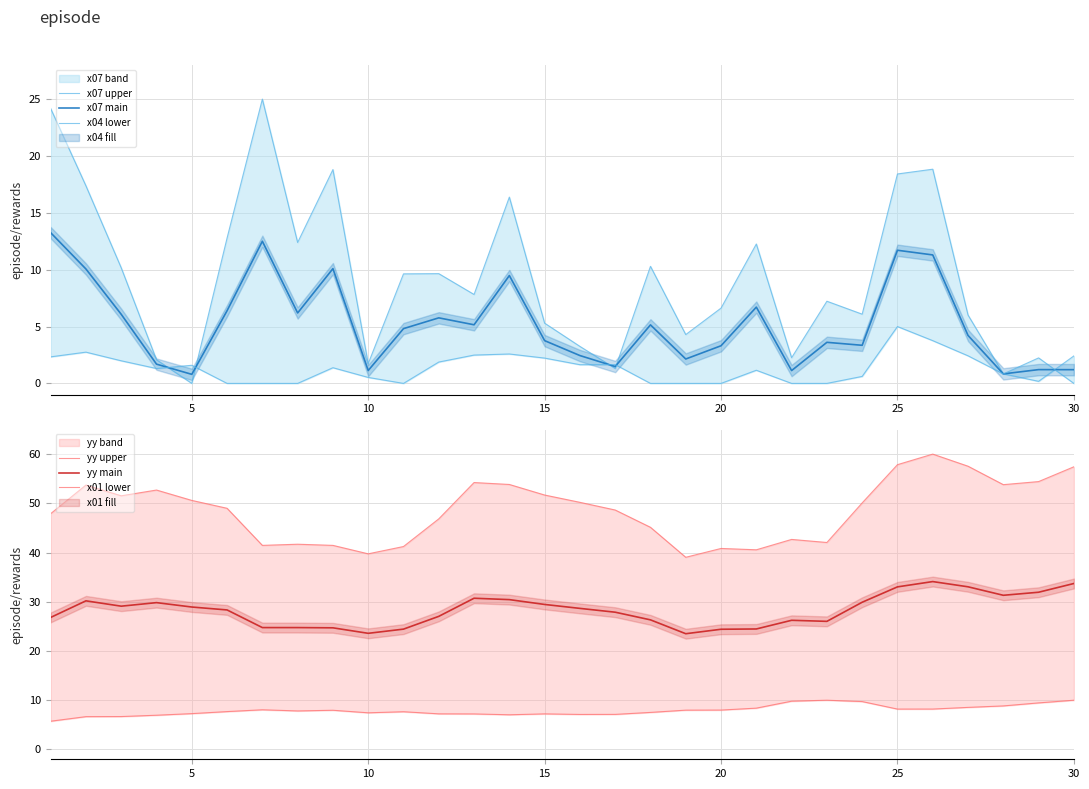

The yy main series shows 21.0 at 25. True or false?

False